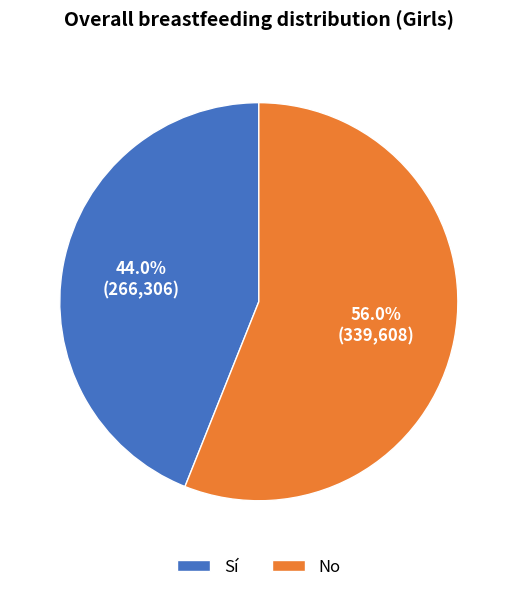

Which slice is the largest?

No